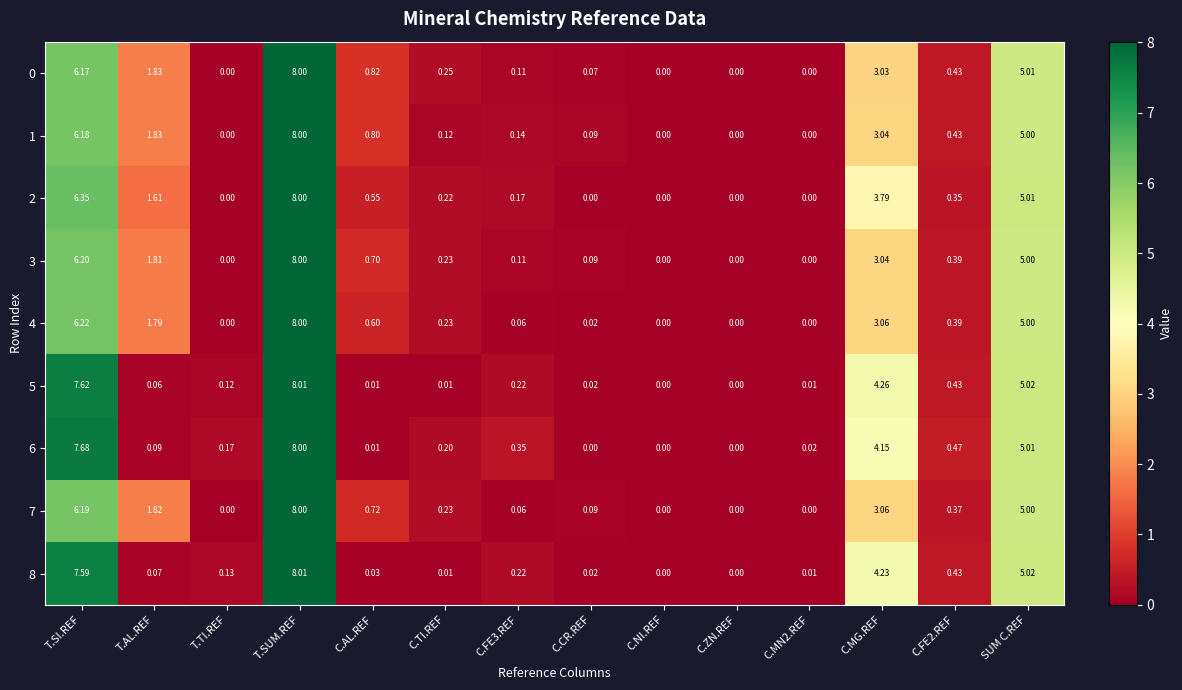

At which category is the sum across all series the highest?

T.SUM.REF